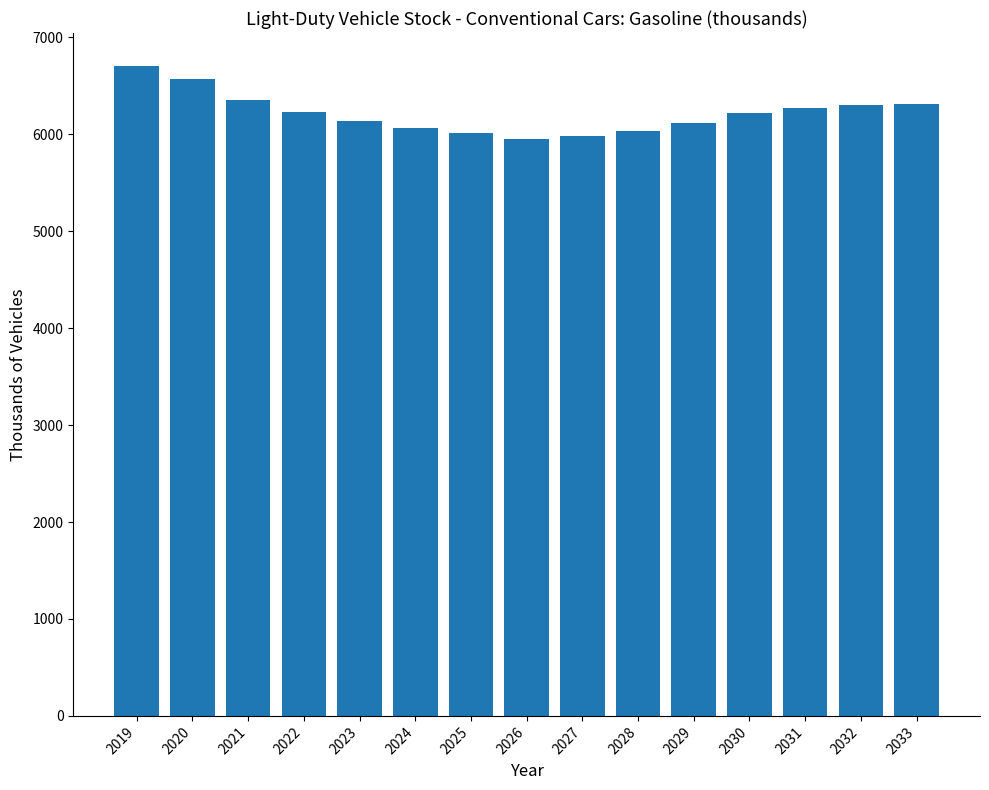

The chart shows a value of 6115.7 at 2029. True or false?

True